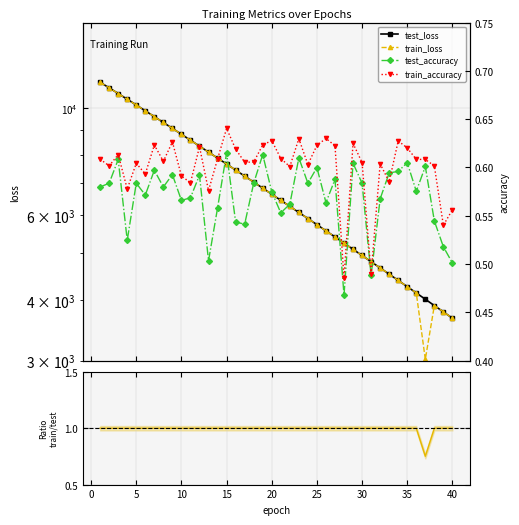

At how many categories does at least one series exceed 917?

40